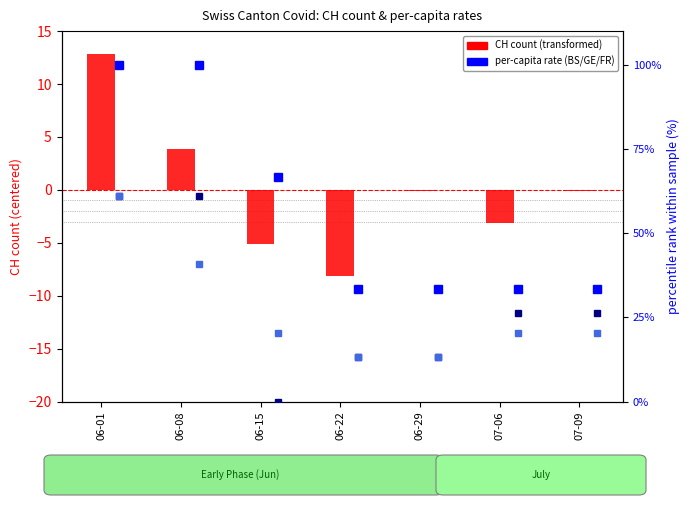

Which label corresponds to the largest value in the chart?

06-01